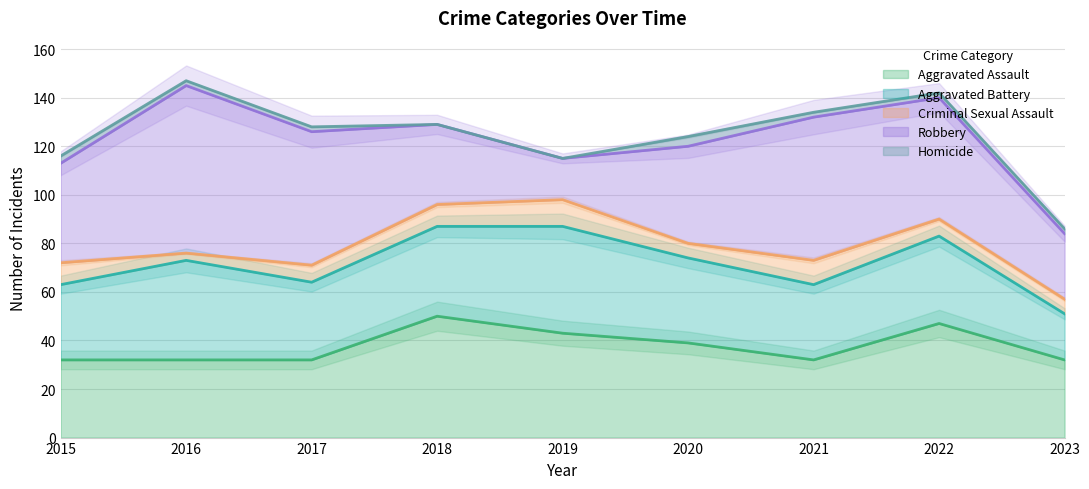

Is the value of Homicide at 2019 greater than the value of Aggravated Assault at 2022?

No